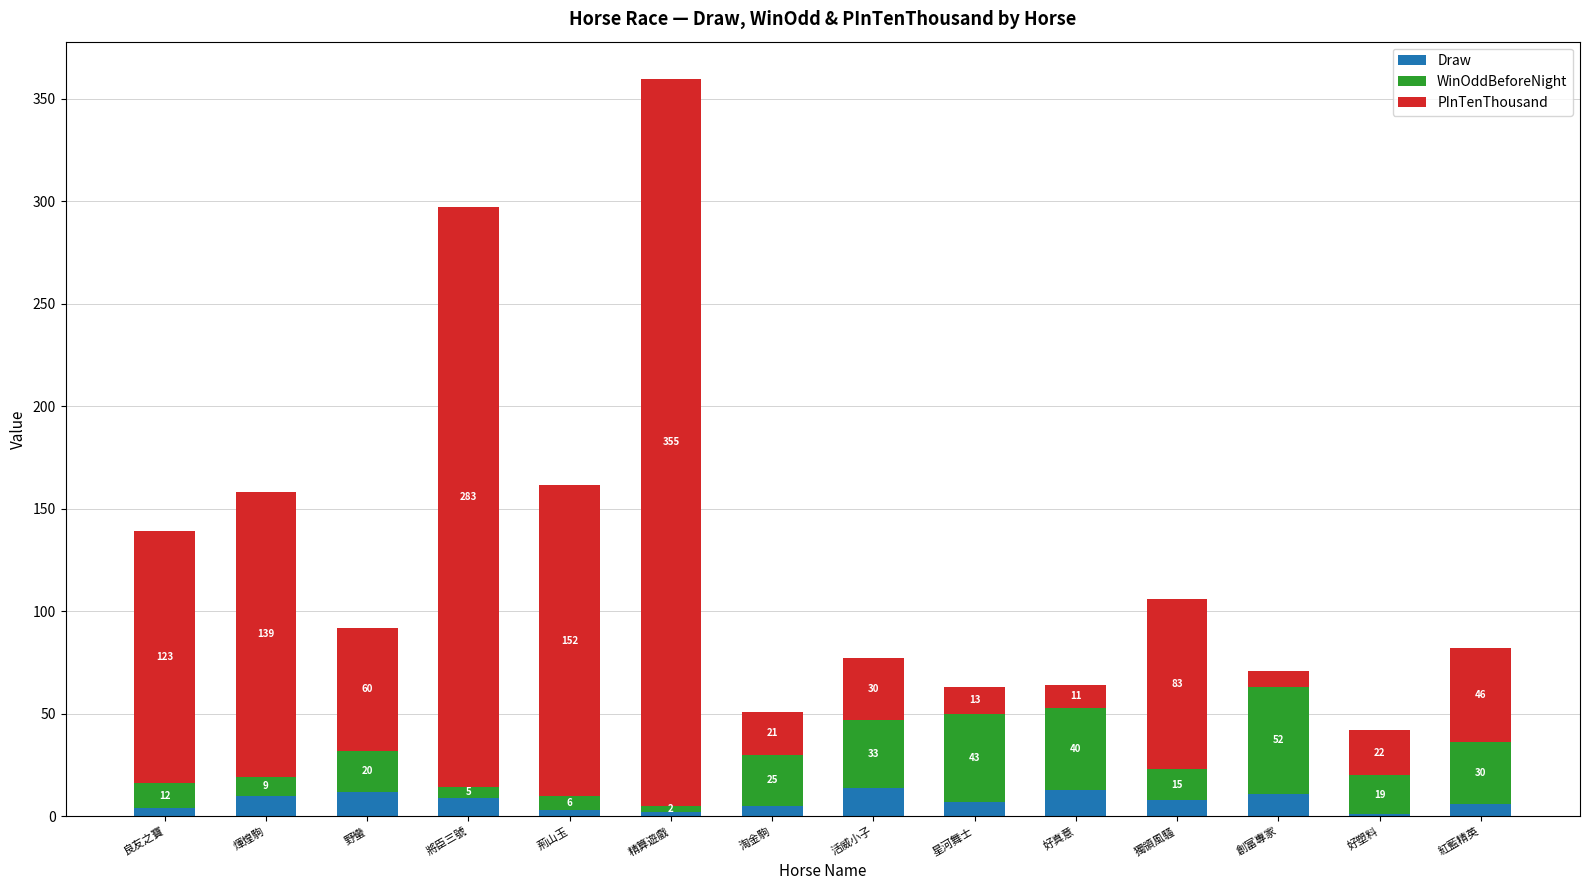

Is it true that Draw equals 9.0 at 將臣三號?

True